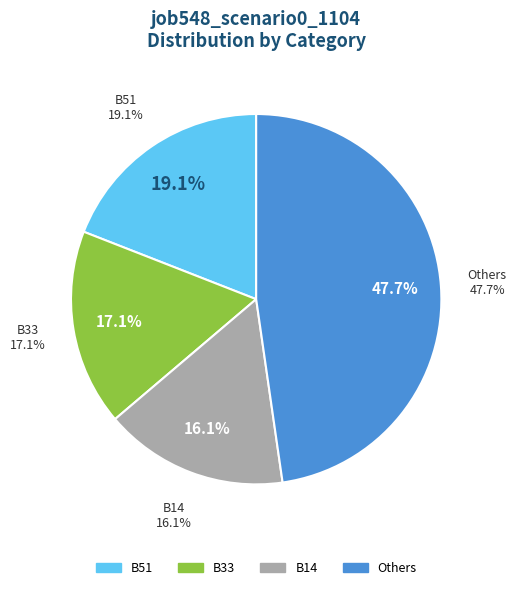

Is B51 the majority of the pie?

No